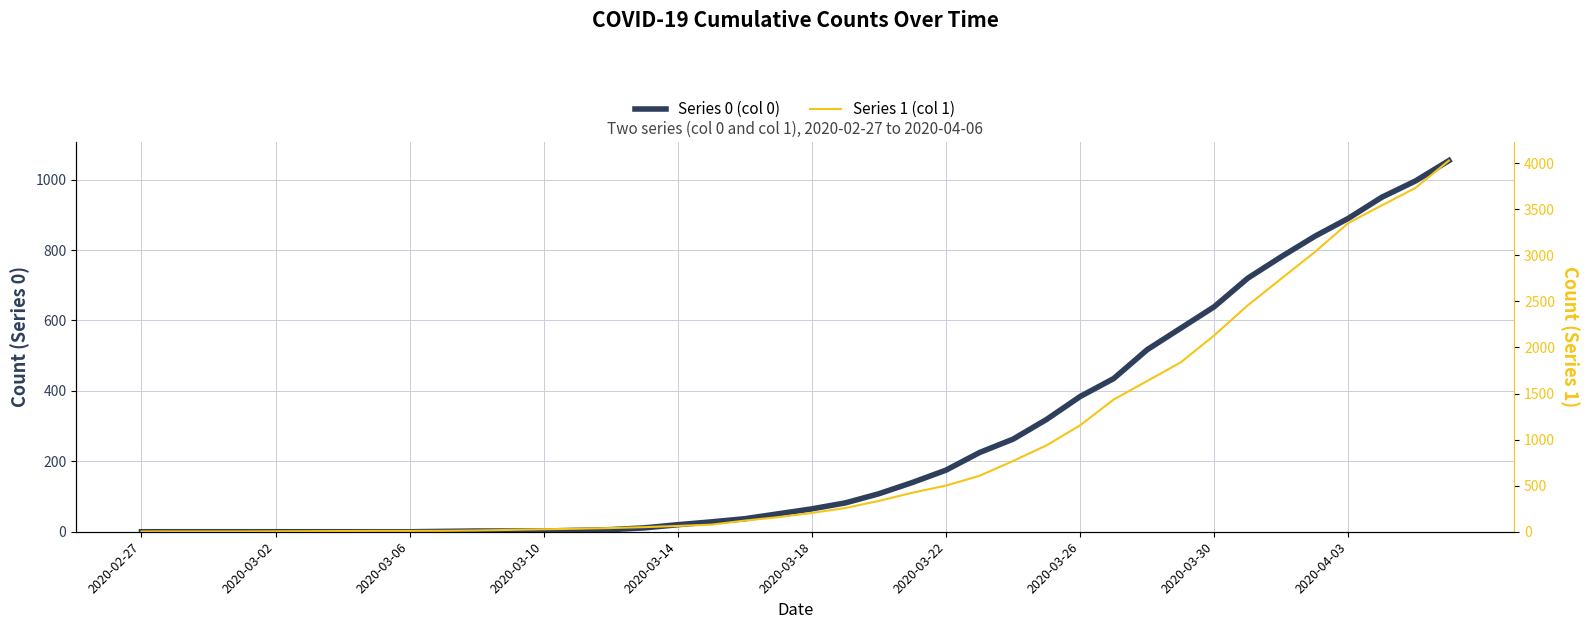

True or false: Series 0 (col 0) and Series 1 (col 1) intersect in this chart.

False